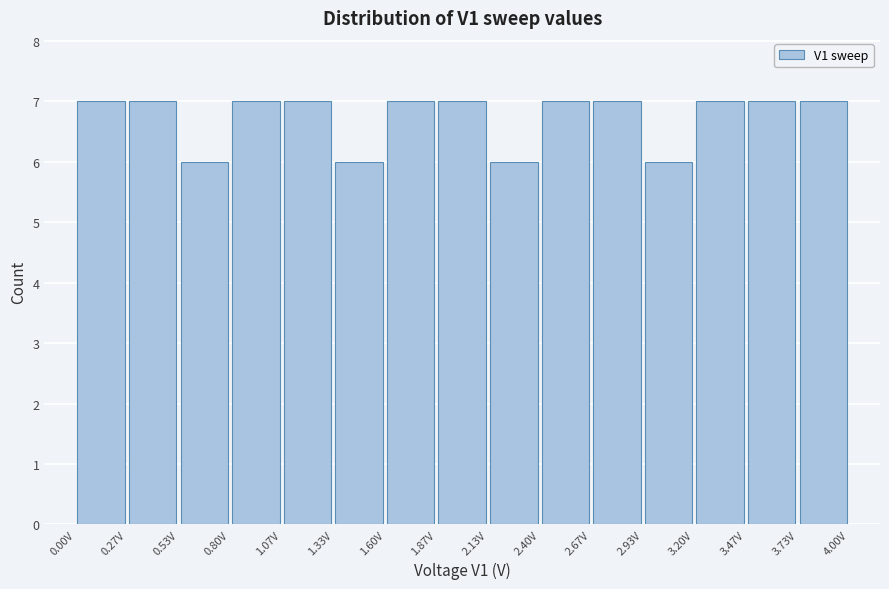

How tall is the bar that spans 1.35 to 1.60 on the x-axis? Neither the bar edges nor the heights are printed on the chart, so give them approximately, as read against the axes.

6